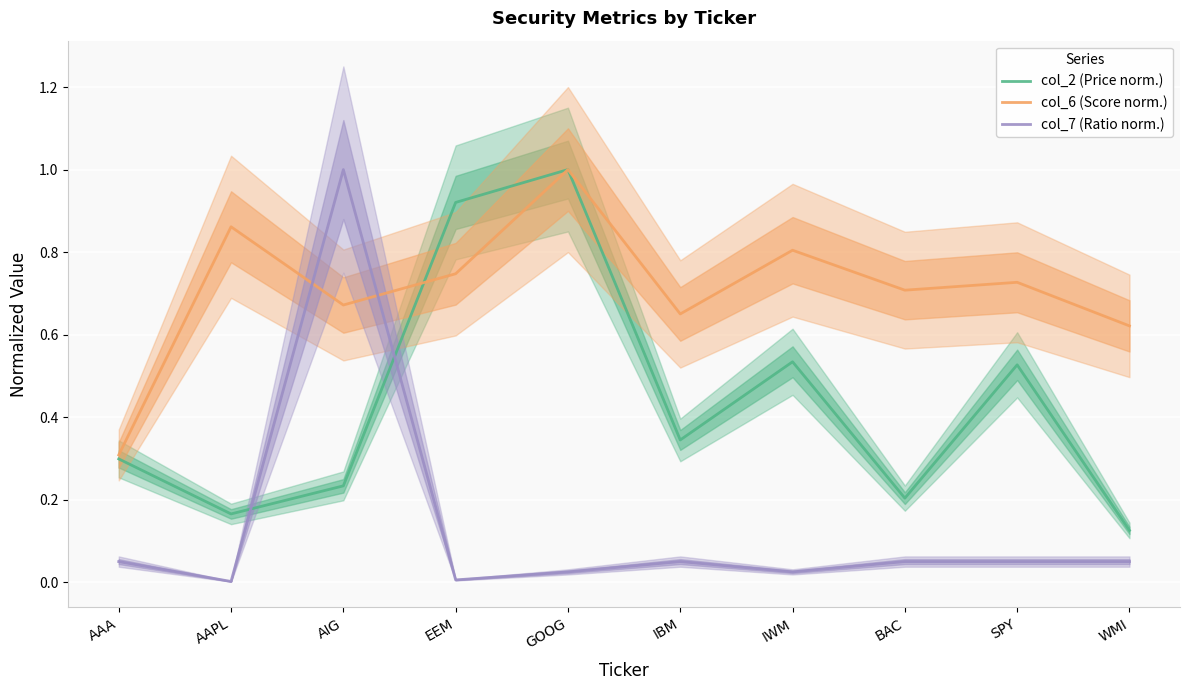

Which series has the largest range (max minus min)?

col_7 (Ratio norm.)